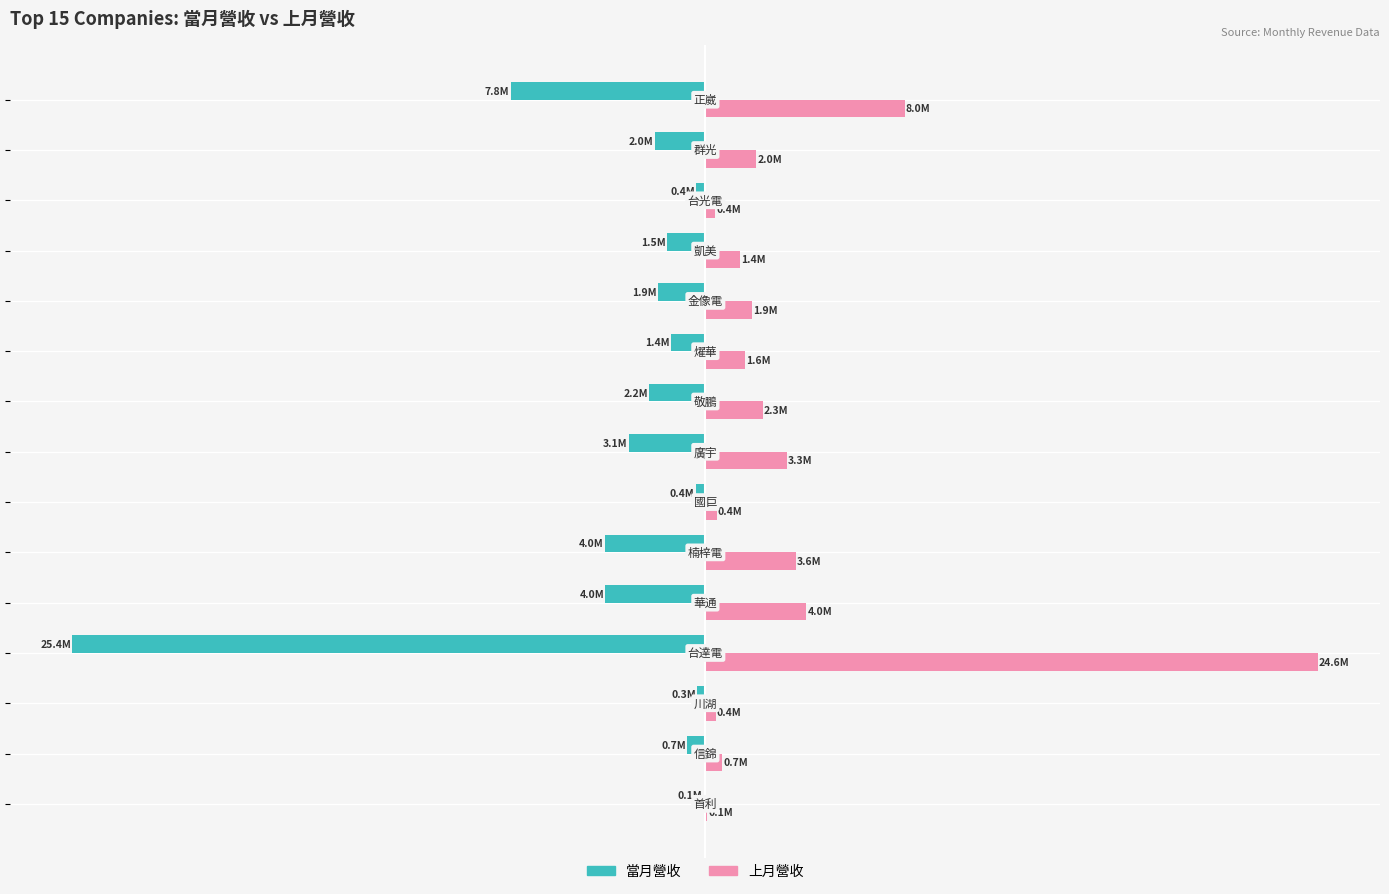

What are all the series names shown in the legend?

當月營收, 上月營收